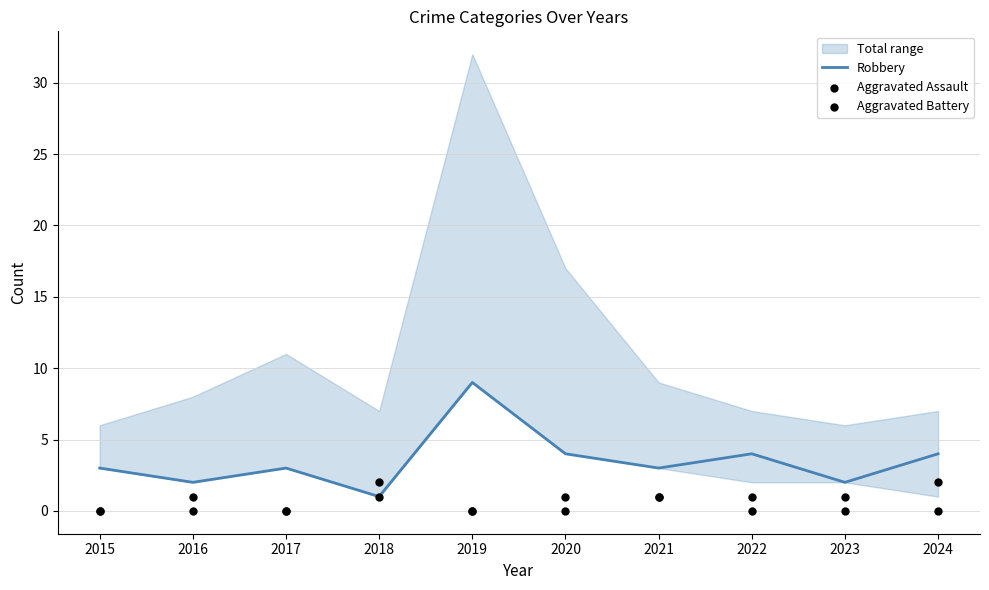

At how many categories does at least one series exceed 7?

1